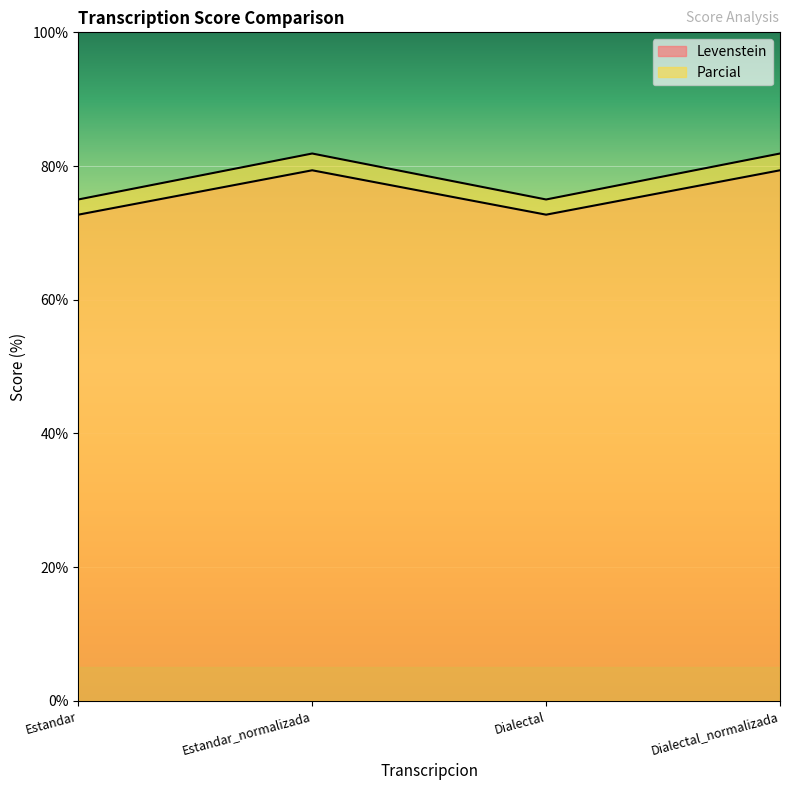

Where is the first local maximum for Parcial?

Estandar_normalizada